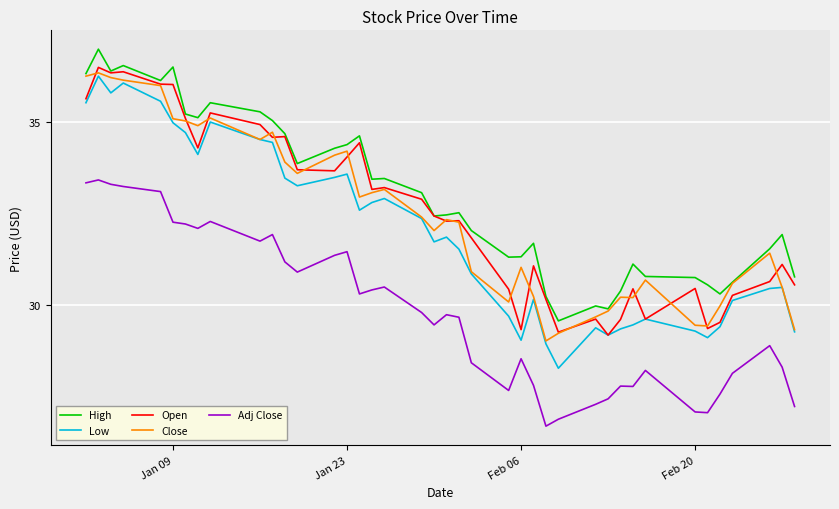

What is the lowest value of the High series?

29.6